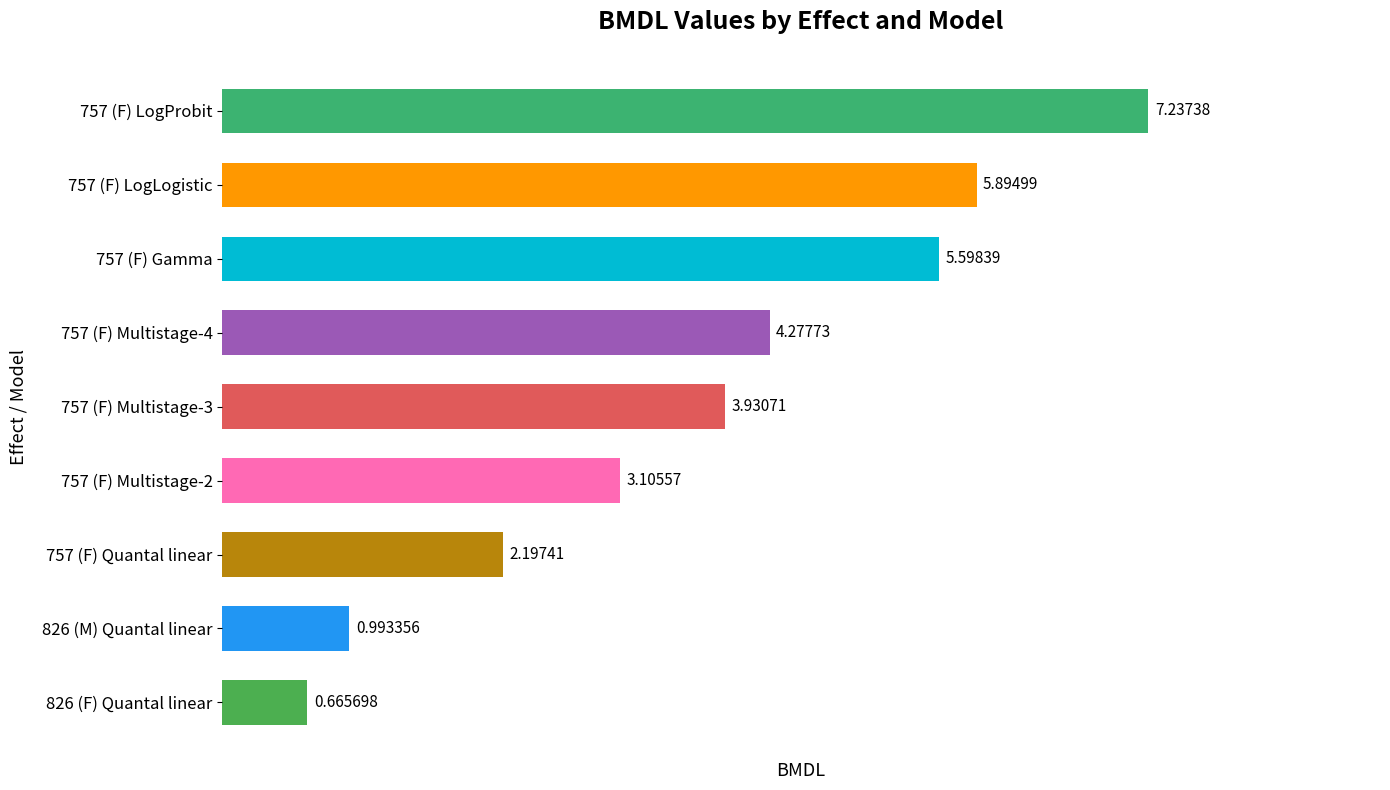

What is the average value?

3.8